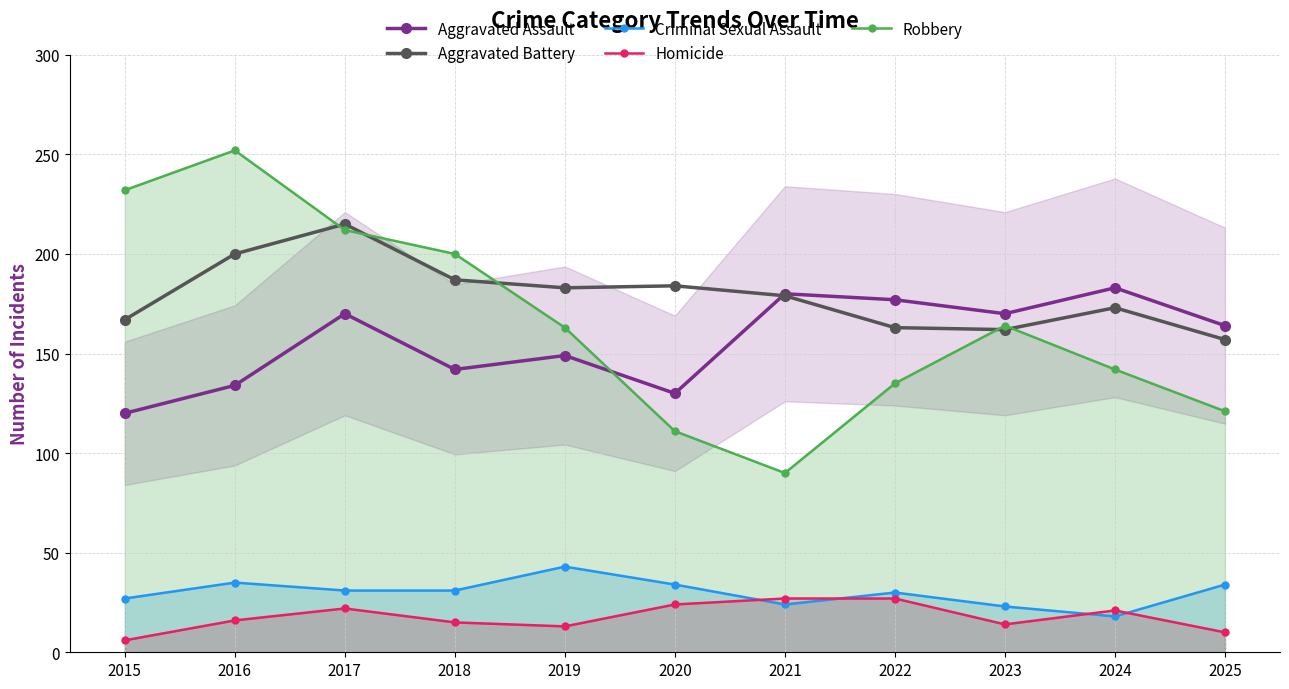

What is the difference between the maximum and minimum values in the Criminal Sexual Assault series?

25